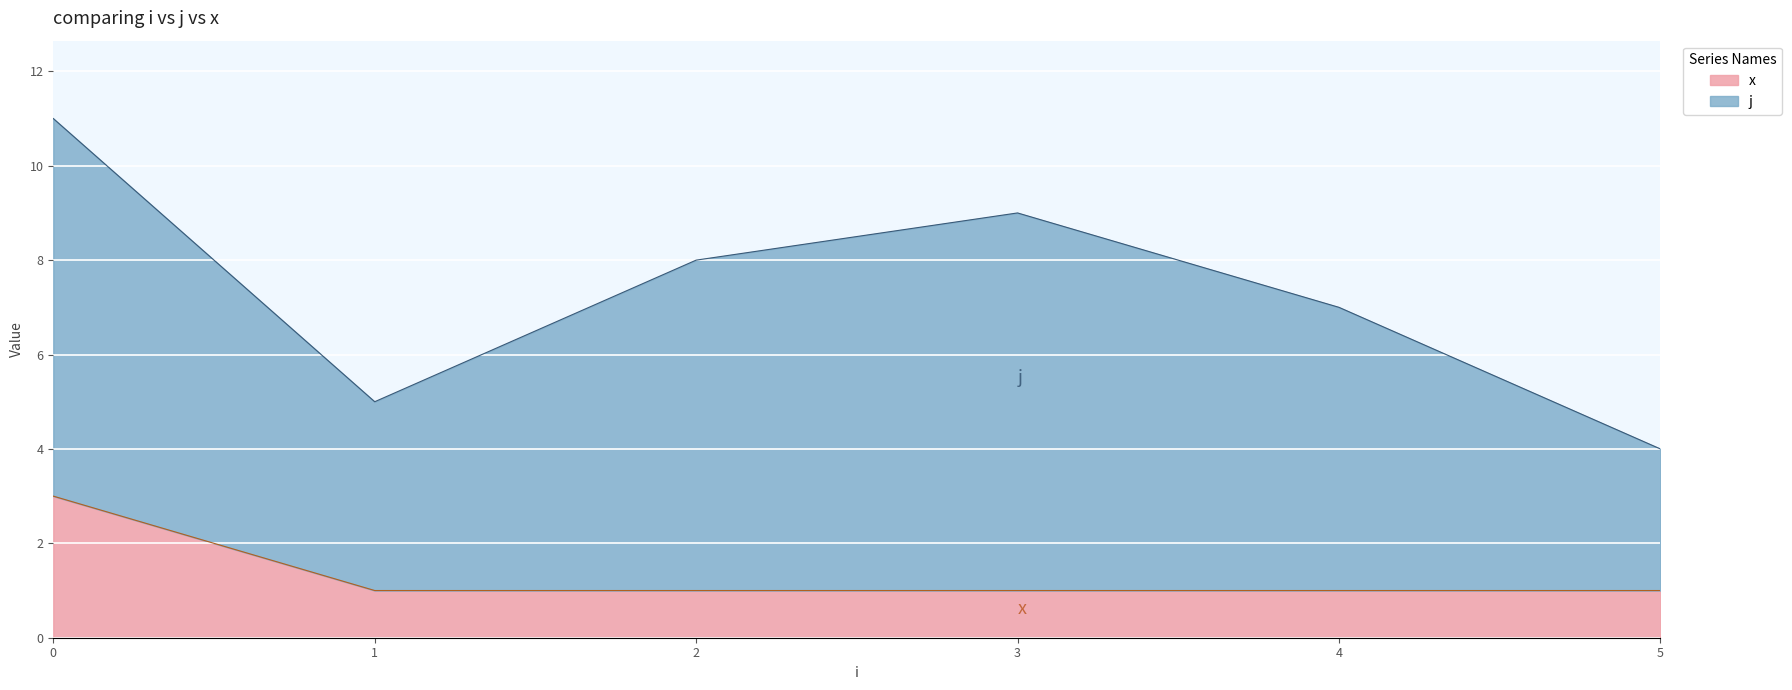

True or false: x and j cross at least once.

False